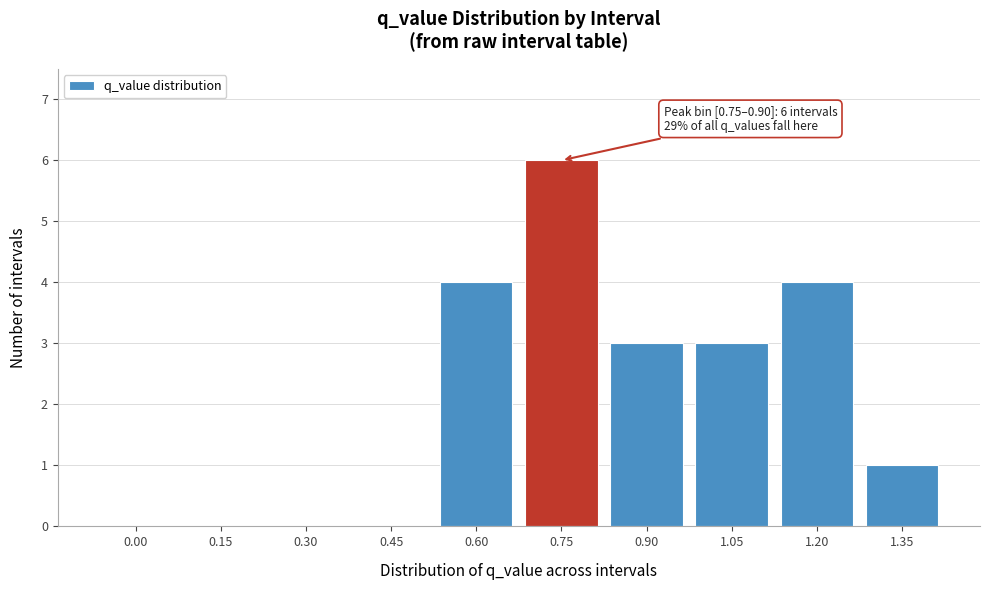

Reading left to right, list all the values displayed in this chart.

0.00=0	0.15=0	0.30=0	0.45=0	0.60=4	0.75=6	0.90=3	1.05=3	1.20=4	1.35=1